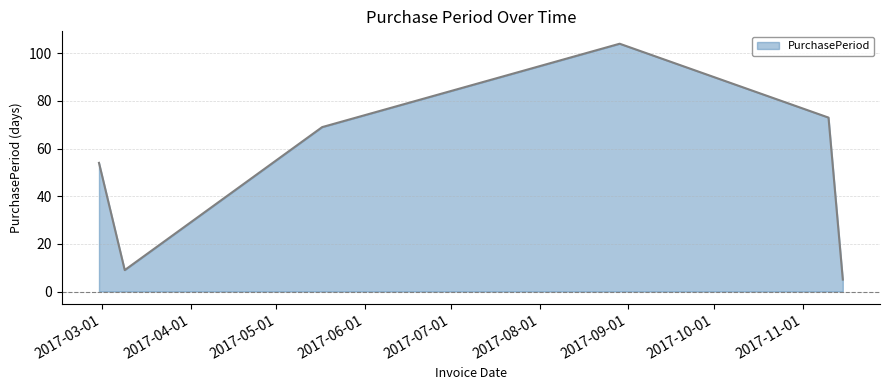

How many interior local peaks (higher than both neighbors) does the data have?

1